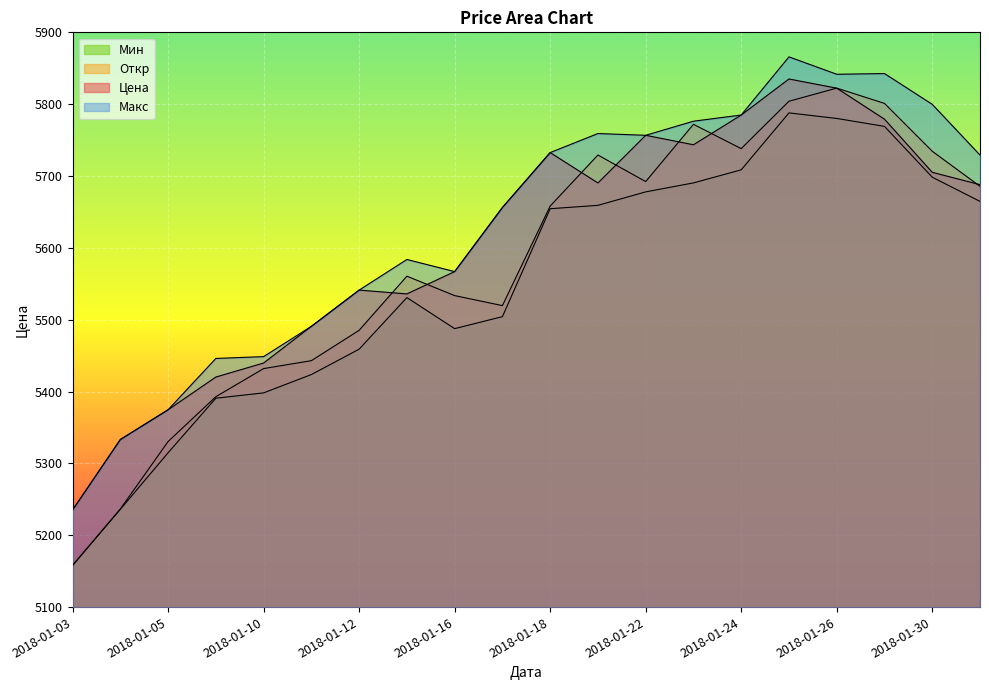

Reading right to left, list all the values displayed in this chart.

Цена: 5688.0	5705.2	5779.1	5822.3	5835.1	5784.9	5743.5	5756.7	5690.3	5732.6	5656.2	5567.0	5535.9	5541.2	5490.8	5439.7	5420.2	5374.6	5333.2	5235.1
Откр: 5685.6	5734.5	5801.1	5822.4	5804.1	5738.1	5772.0	5692.3	5729.2	5658.2	5519.6	5533.6	5560.6	5485.2	5443.0	5432.0	5392.9	5330.4	5236.6	5158.0
Макс: 5729.2	5799.8	5842.6	5841.6	5865.8	5784.9	5776.3	5756.7	5759.1	5732.6	5656.2	5567.0	5583.8	5541.2	5490.8	5448.6	5446.1	5374.6	5333.2	5235.1
Мин: 5664.7	5698.4	5769.1	5780.1	5787.9	5708.6	5690.4	5677.9	5659.2	5654.5	5504.3	5487.6	5530.8	5459.0	5423.7	5398.2	5390.7	5314.8	5236.1	5158.0